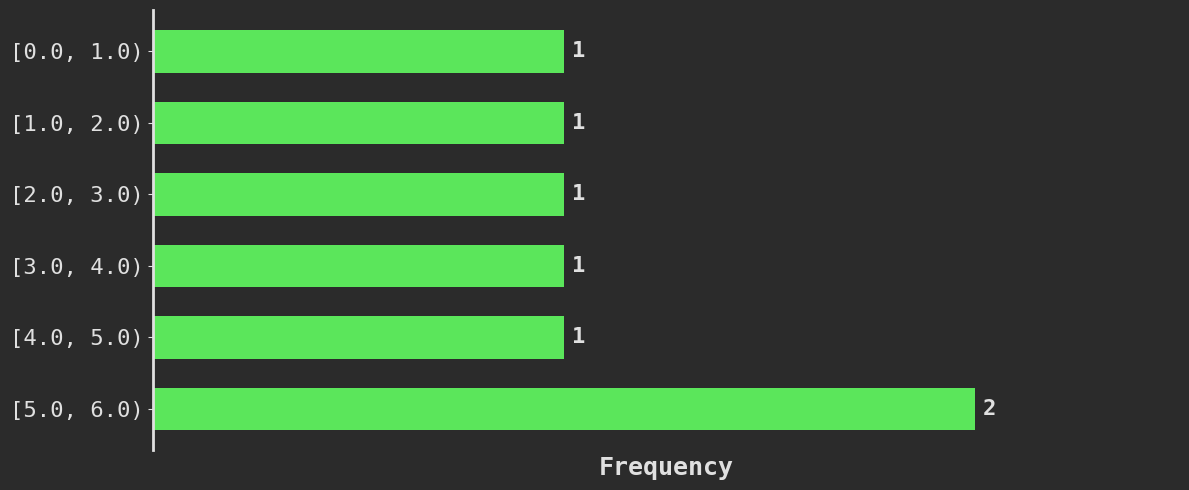

Reading bottom to top, extract all data points from this chart.

2	1	1	1	1	1